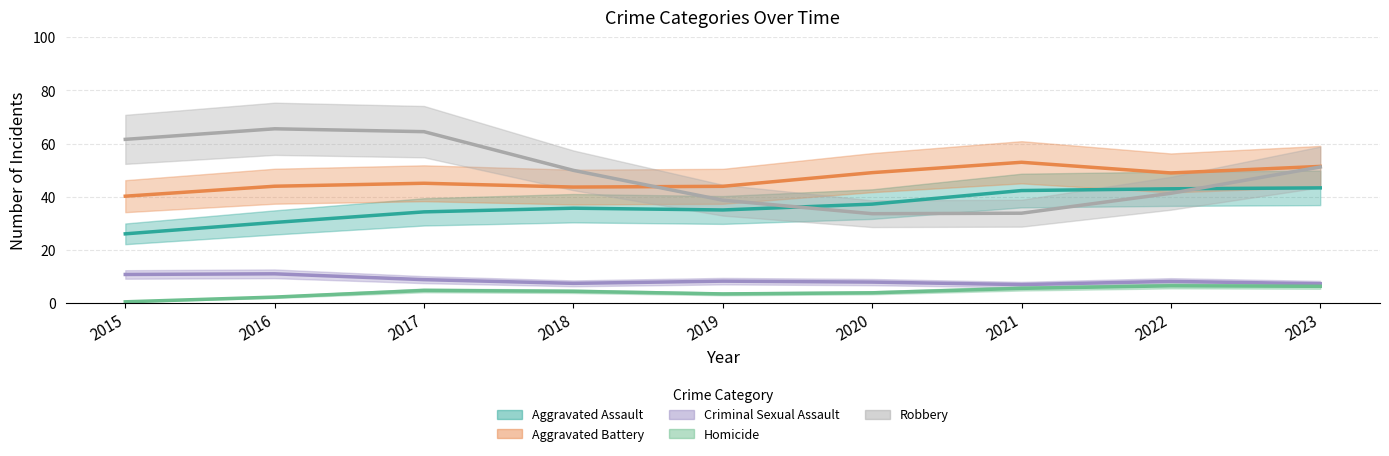

Is it true that Criminal Sexual Assault equals 4.1 at 2021?

False